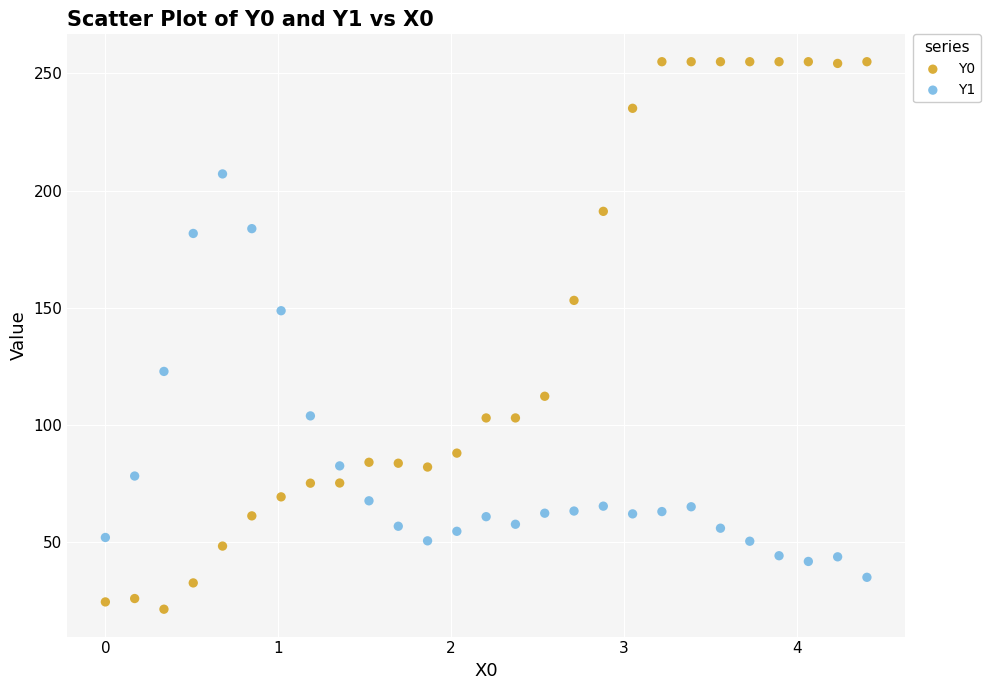

In the Y0 series, what Y value is closest to 138?

153.2